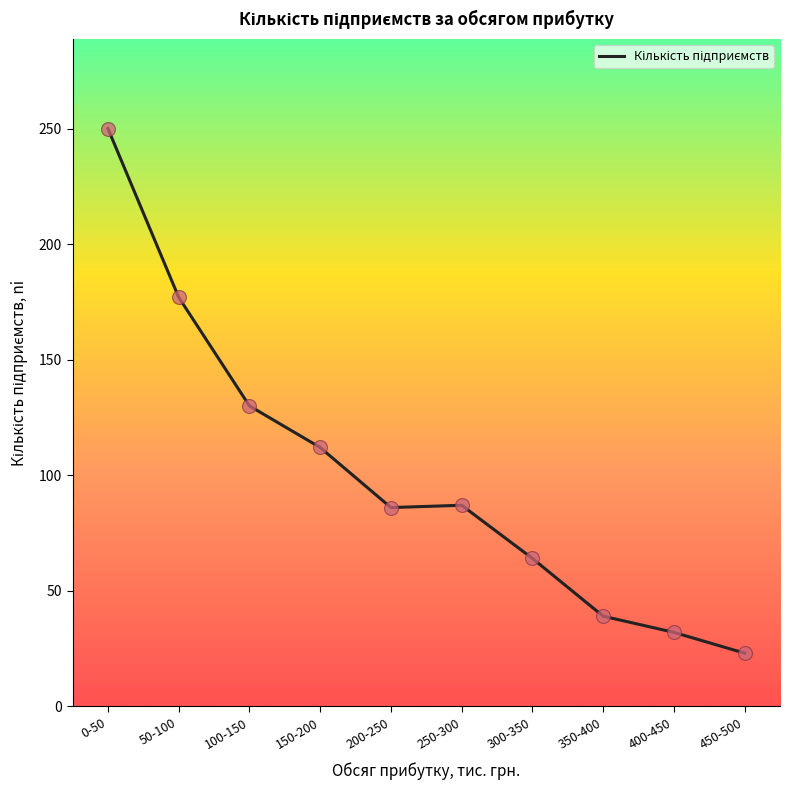

Between 200-250 and 50-100, which is larger?

50-100